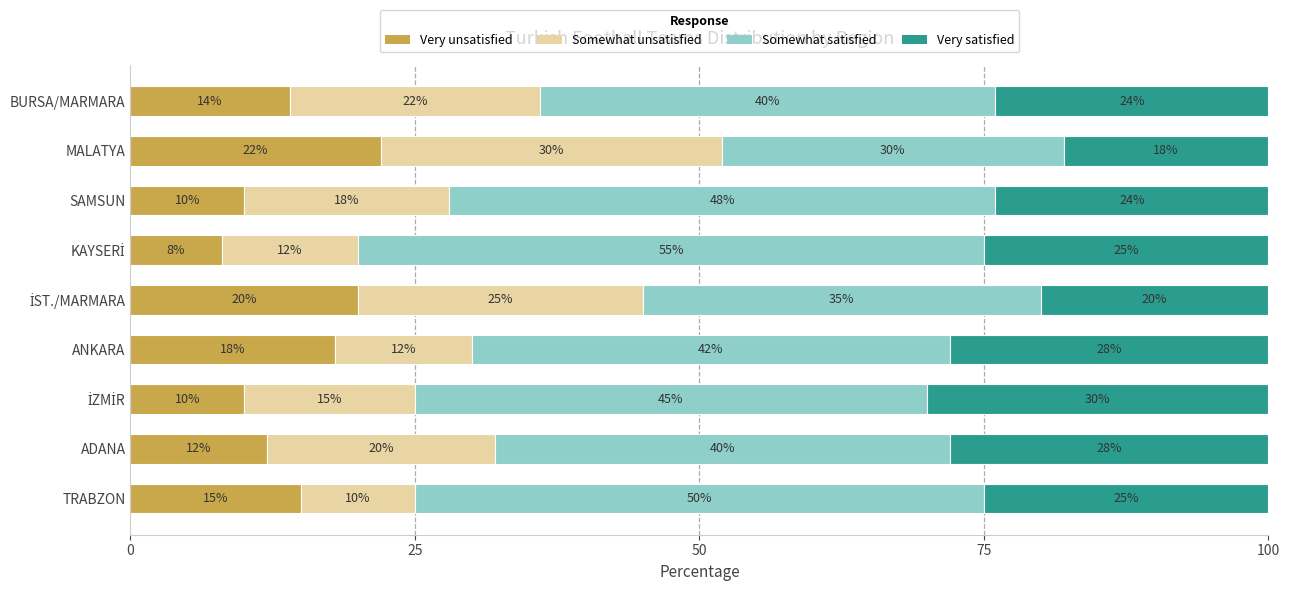

Read the Very unsatisfied value at ADANA, to the nearest 5.

10